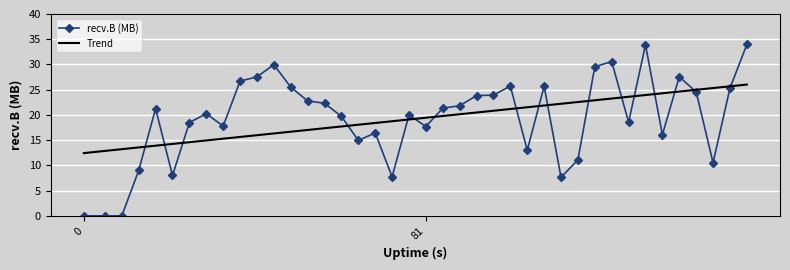

What is the highest value of the recv.B (MB) series?

34.0